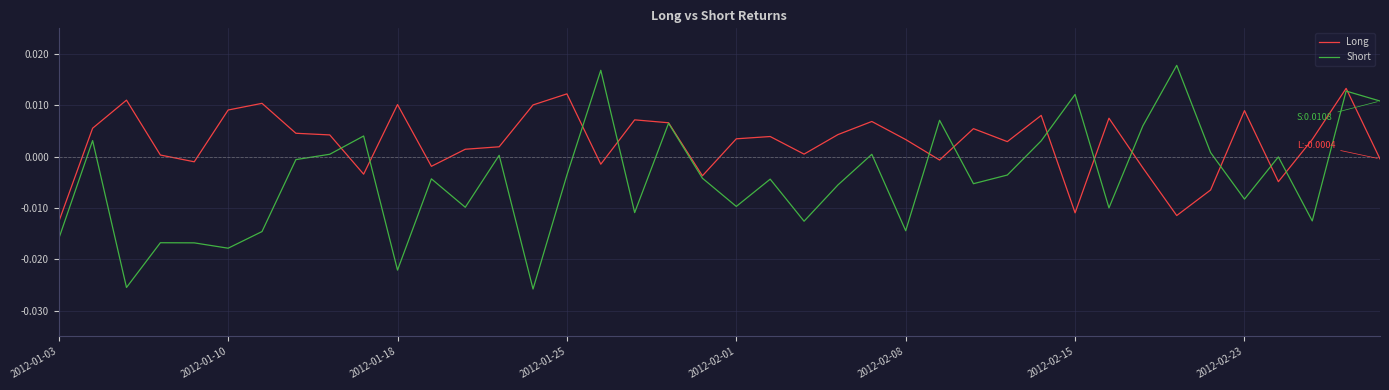

Does the chart display data point markers on the line(s)?

No